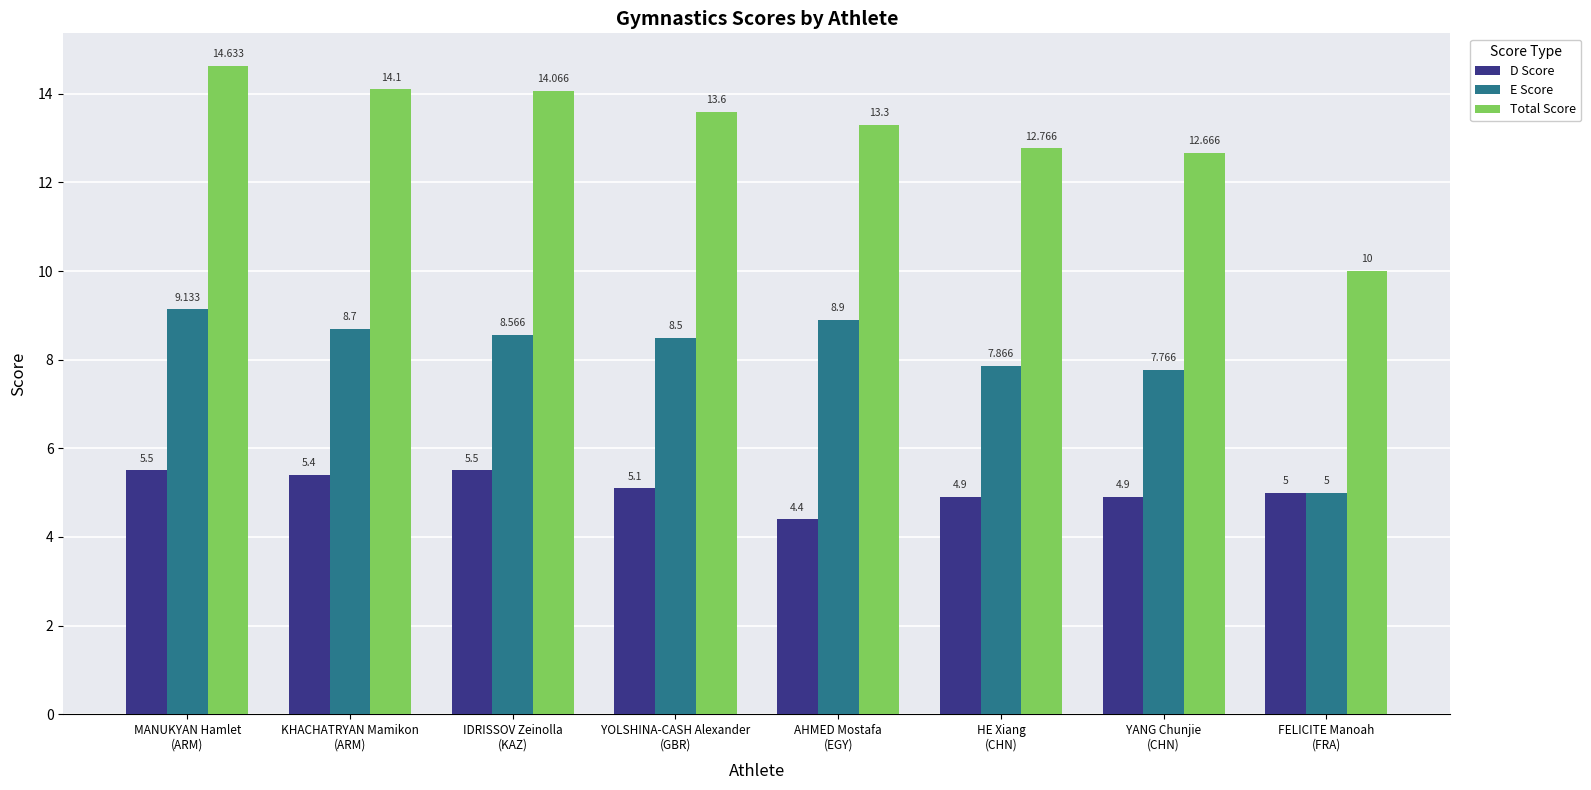

Is it true that D Score equals 5.4 at KHACHATRYAN Mamikon
(ARM)?

True